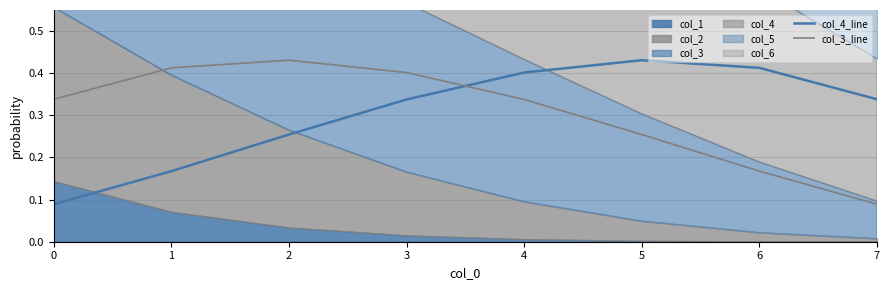

Which series has the widest spread of values?

col_3_line